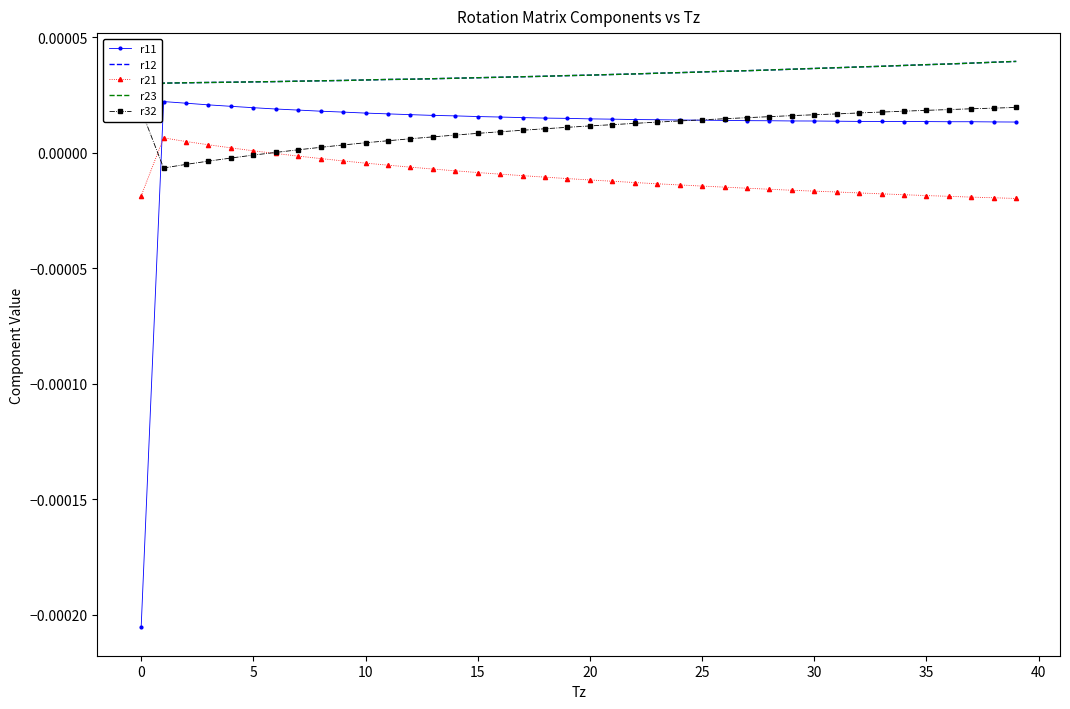

True or false: r21 and r11 intersect in this chart.

True